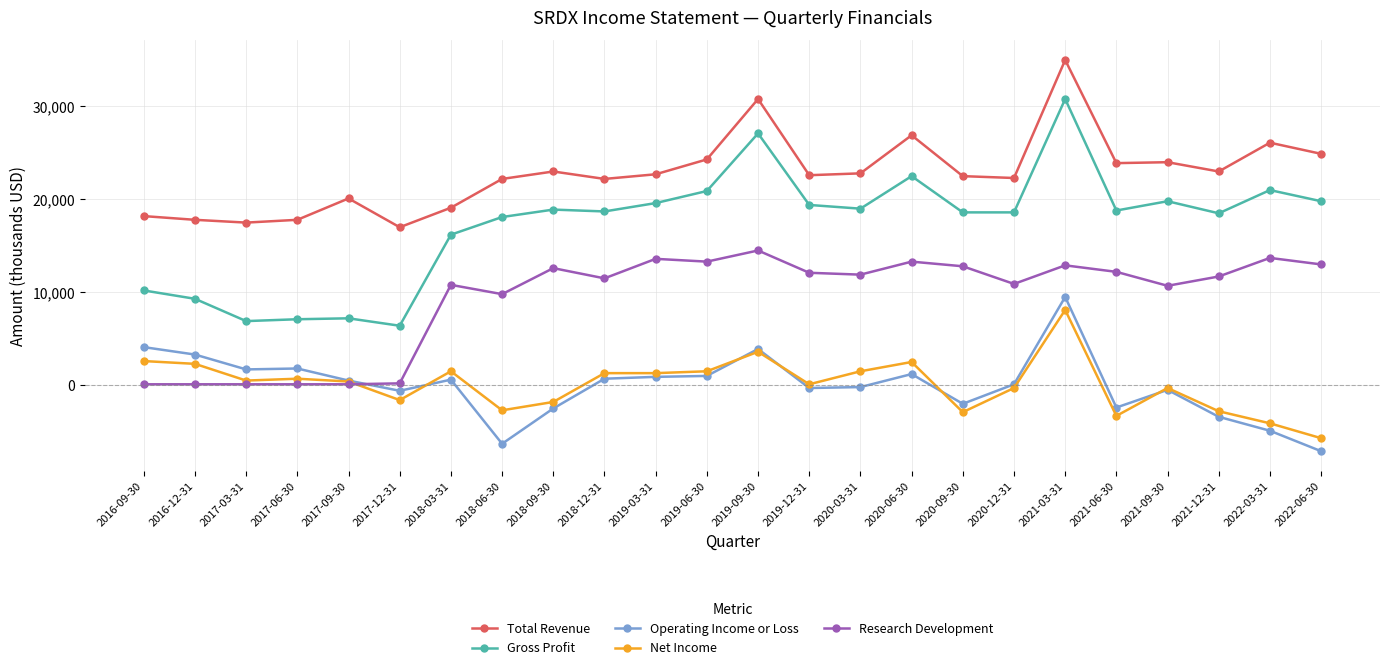

How many values in the Gross Profit series are below 18800?

12